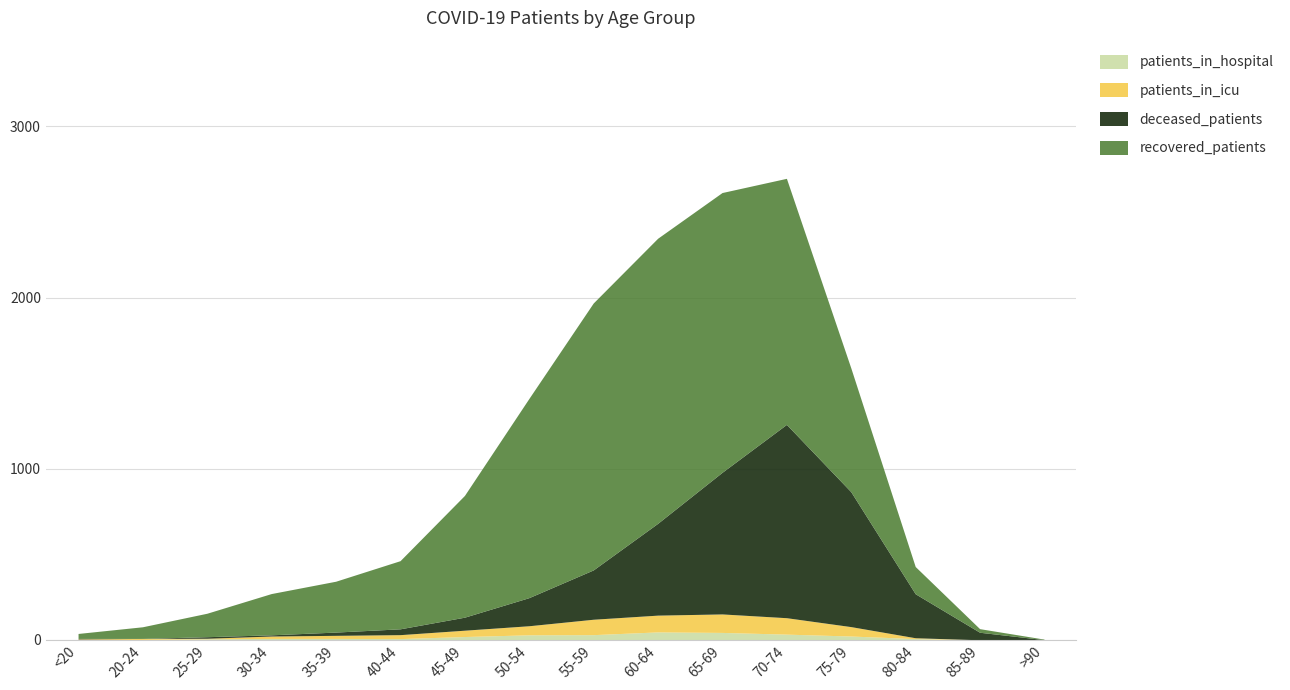

List the series in order of their peak value, lowest first.

patients_in_hospital, patients_in_icu, deceased_patients, recovered_patients